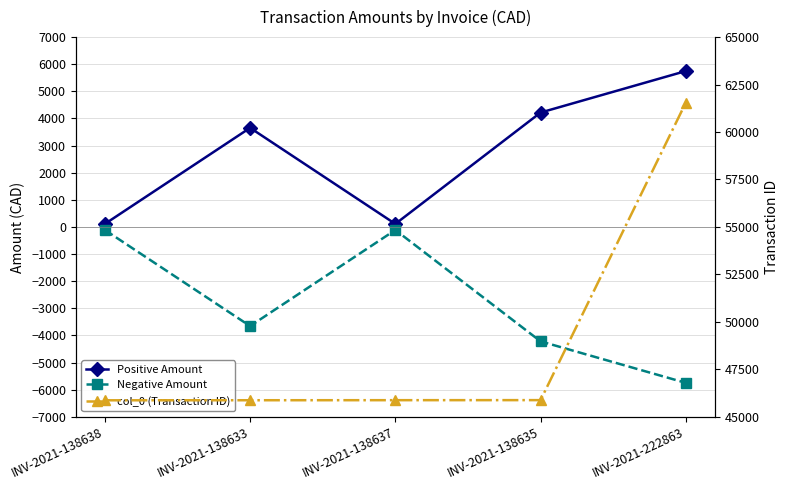

True or false: Negative Amount and Positive Amount intersect in this chart.

False